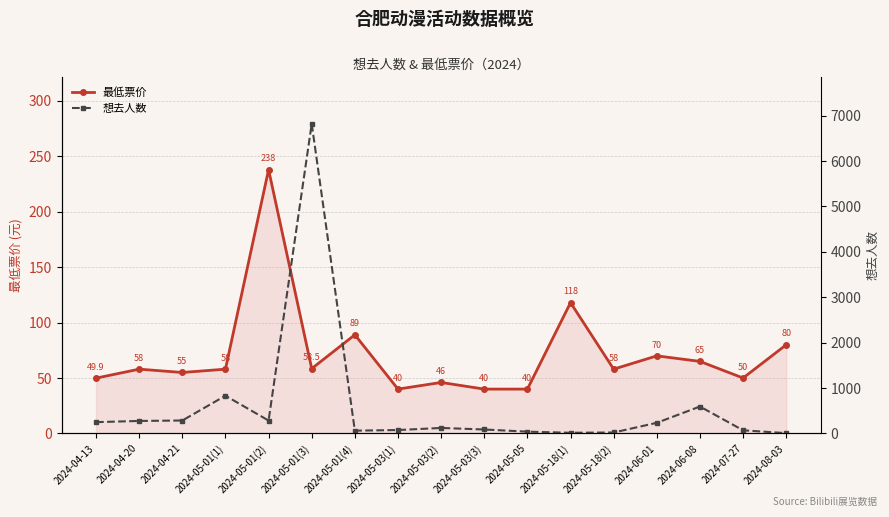

Does the chart have visible grid lines?

Yes